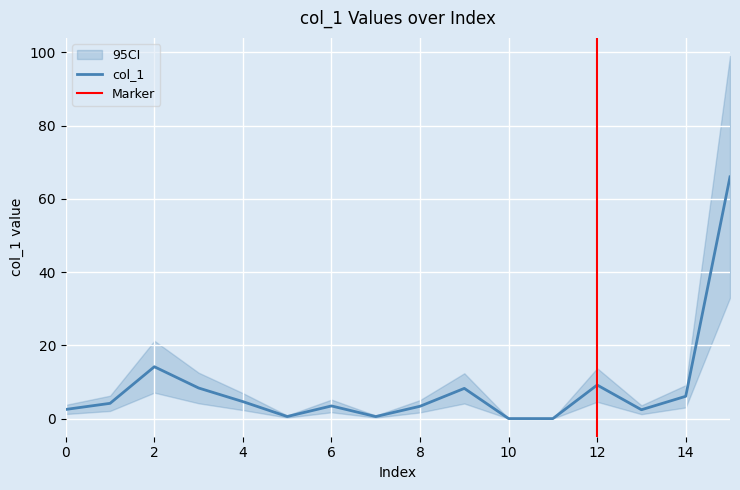

Rank the categories by value from highest to lowest.

15, 2, 12, 3, 9, 14, 4, 1, 6, 8, 0, 13, 5, 7, 10, 11